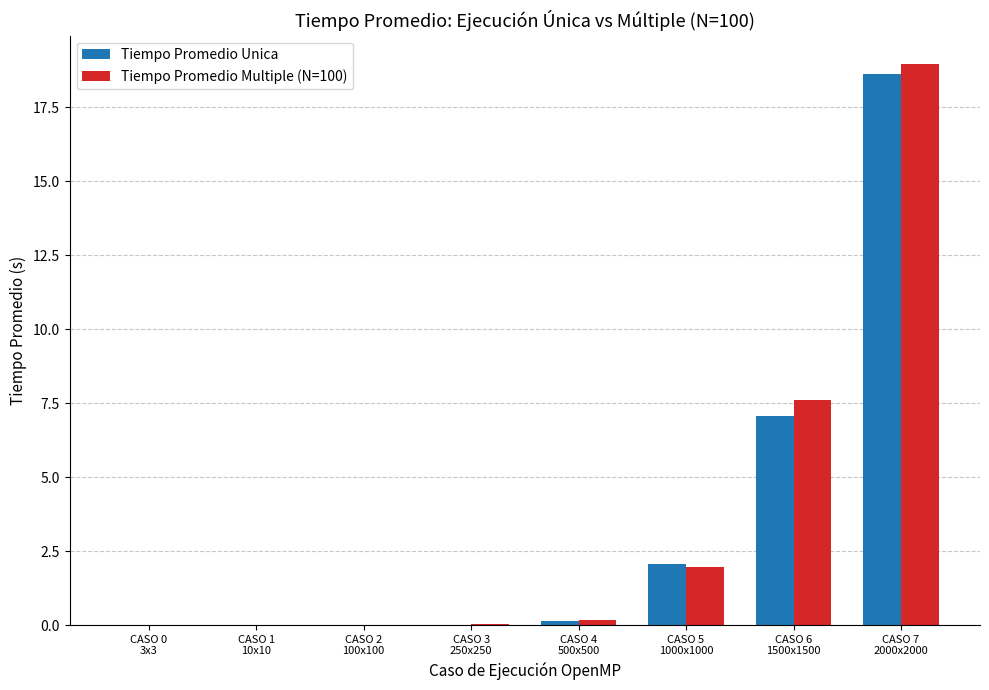

What is the sum of all Tiempo Promedio Multiple (N=100) values?

28.7